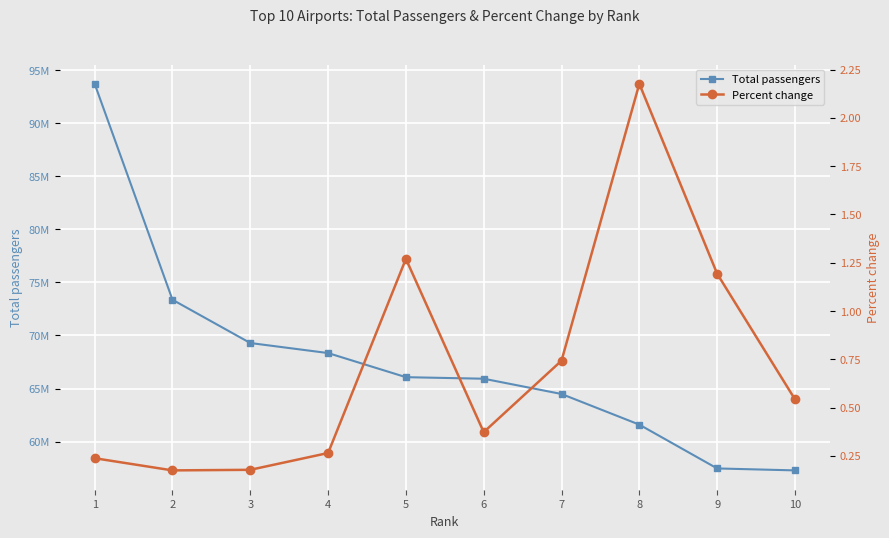

What is the difference between the second highest and minimum values in the Percent change series?

1.1